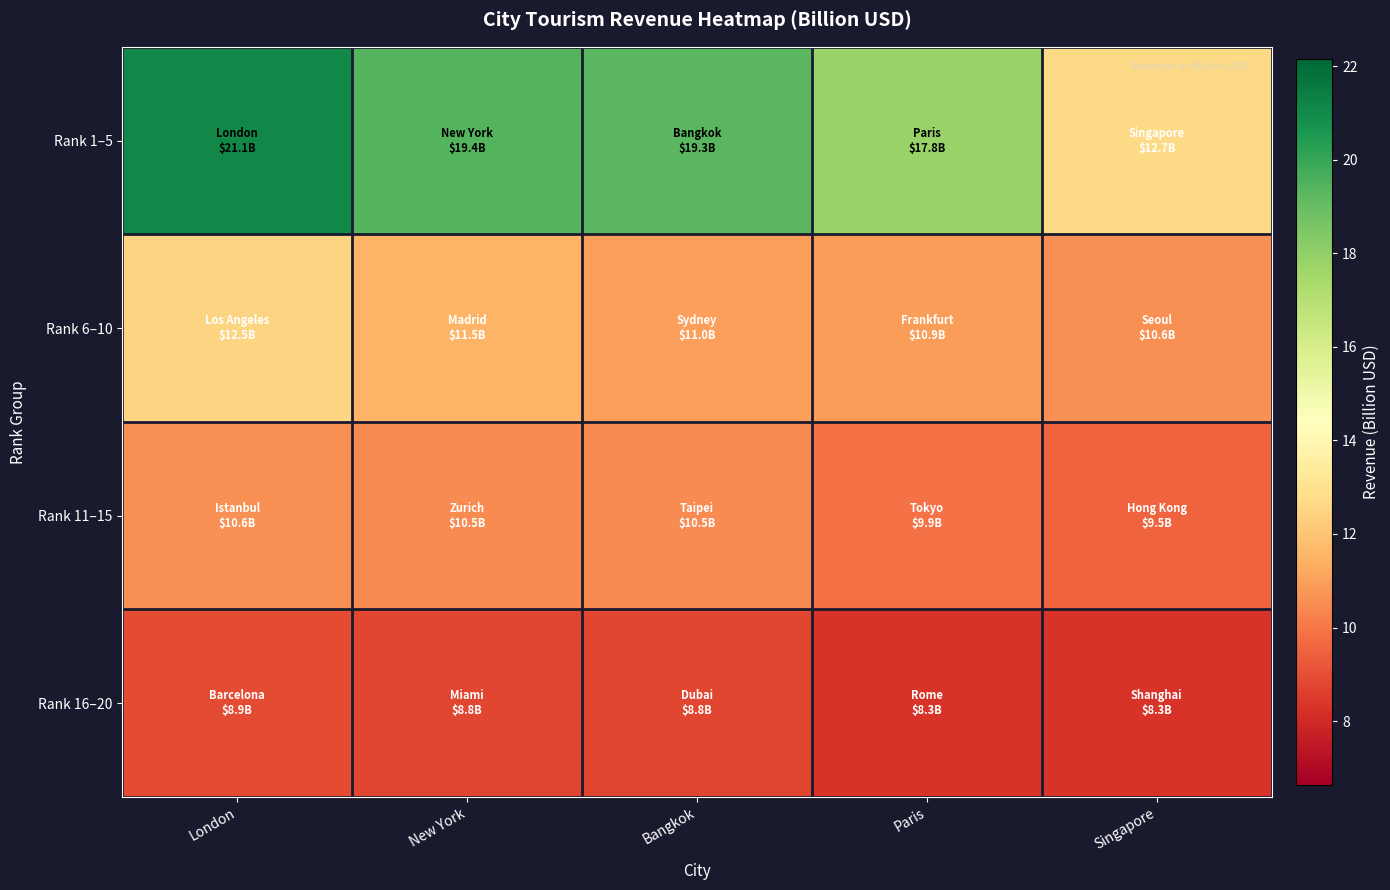

At which category does the chart reach its minimum across all series?

Paris